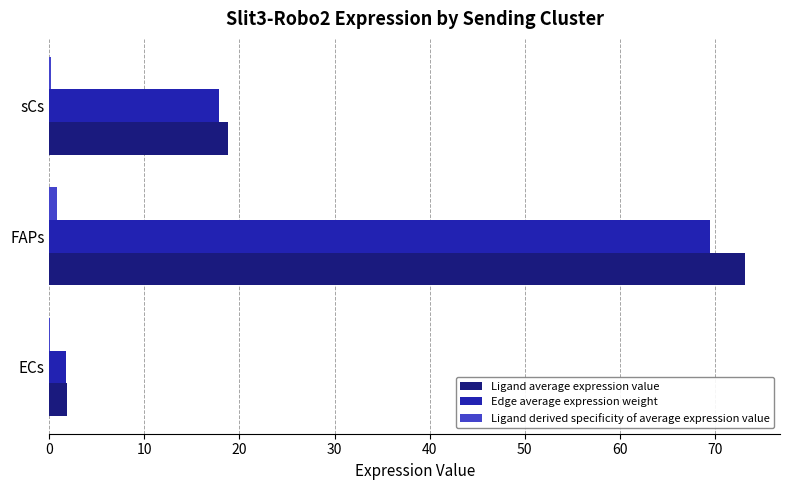

What is the maximum value for Ligand derived specificity of average expression value?

0.8